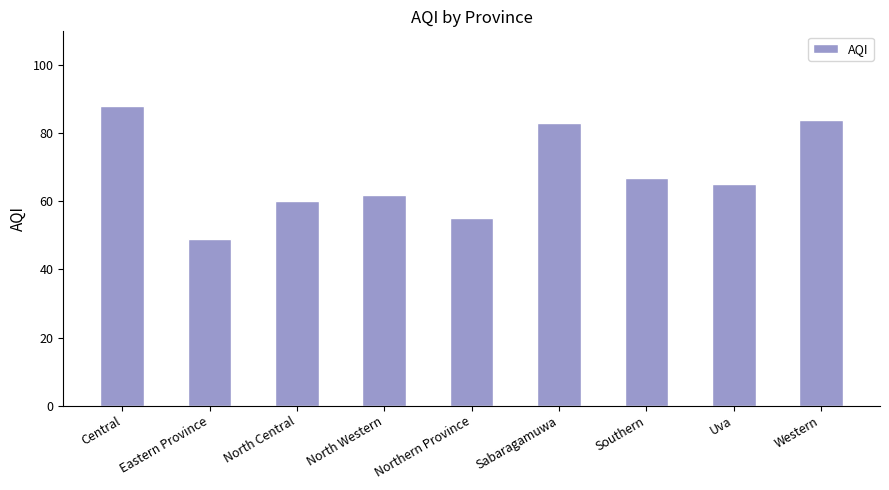

Where is the data nearest to the value 68?

Southern